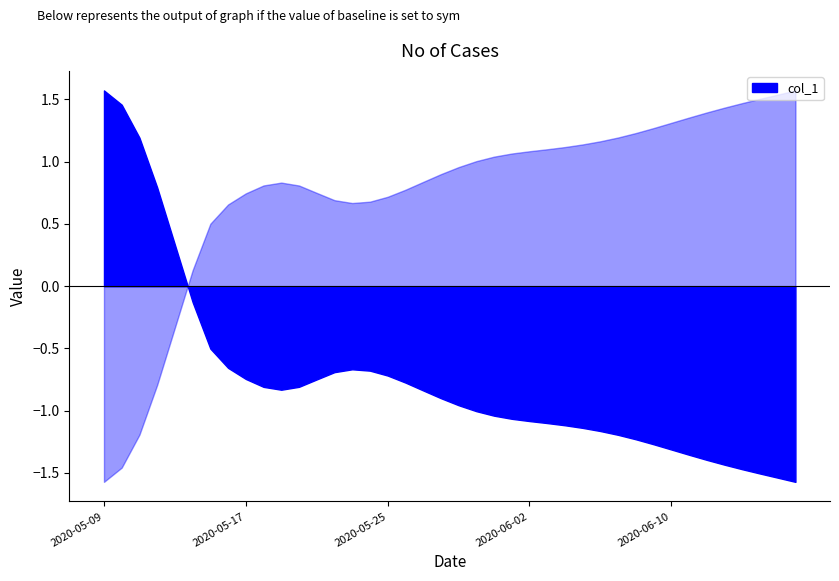

What is the label of the 3rd point from the left?

2020-05-11